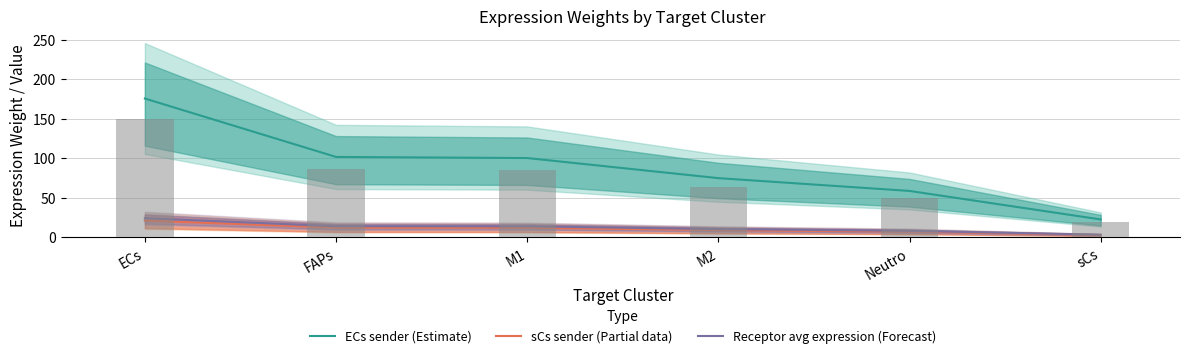

What is the label of the 3rd bar from the right?

M2